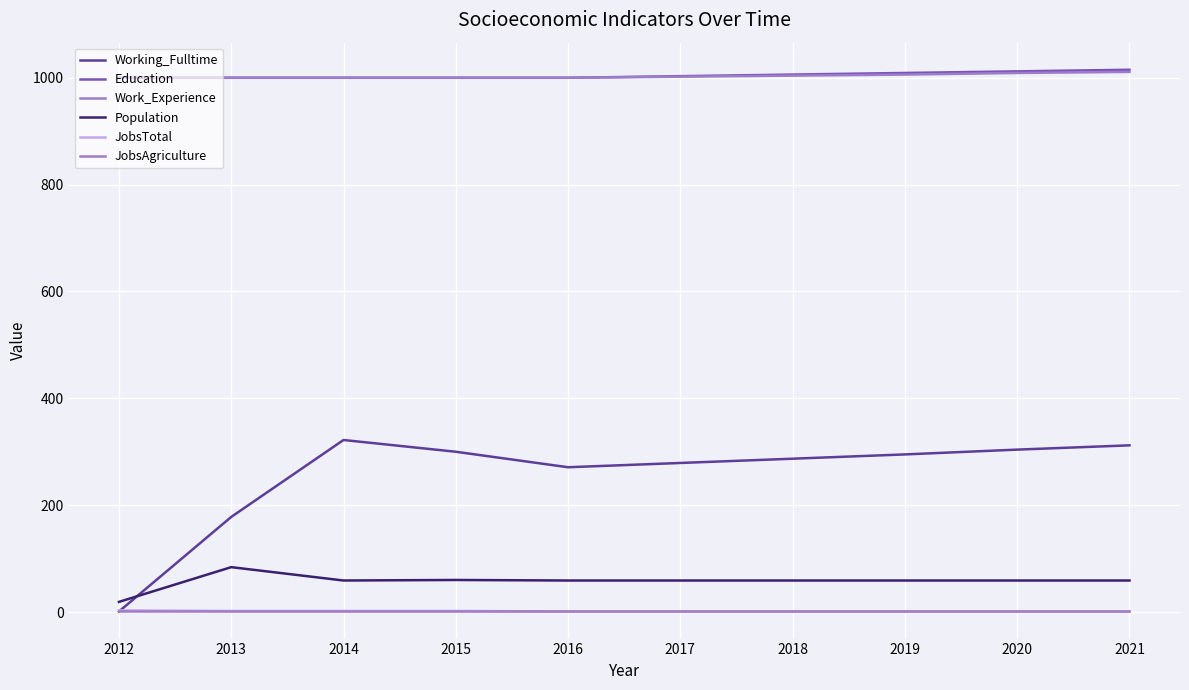

Reading left to right, extract all data points from this chart.

Working_Fulltime: 2012=1	2013=178	2014=322	2015=300	2016=271	2017=279	2018=287	2019=295	2020=304	2021=312
Education: 2012=1000	2013=1000	2014=1000	2015=1000	2016=1000	2017=1003	2018=1006	2019=1009	2020=1012	2021=1015
Work_Experience: 2012=1000	2013=1000	2014=1000	2015=1000	2016=1000	2017=1002	2018=1004	2019=1006	2020=1009	2021=1011
Population: 2012=19	2013=84	2014=59	2015=60	2016=59	2017=59	2018=59	2019=59	2020=59	2021=59
JobsTotal: 2012=3	2013=2	2014=2	2015=2	2016=1	2017=1	2018=1	2019=1	2020=1	2021=1
JobsAgriculture: 2012=1	2013=1	2014=1	2015=1	2016=1	2017=1	2018=1	2019=1	2020=1	2021=1